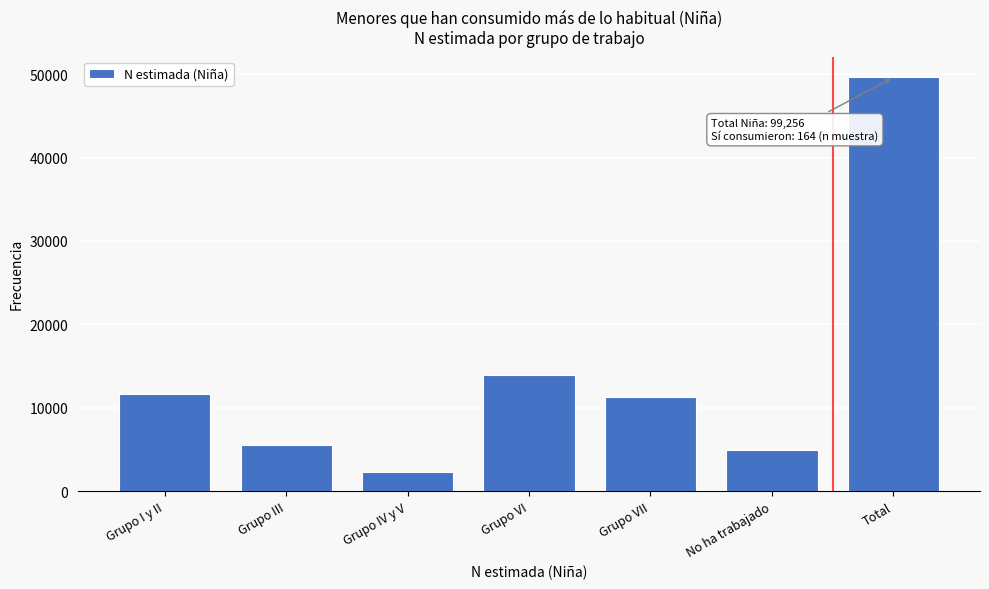

Reading right to left, what are all the values shown in this chart?

49628	4955	11244	13983	2257	5587	11602